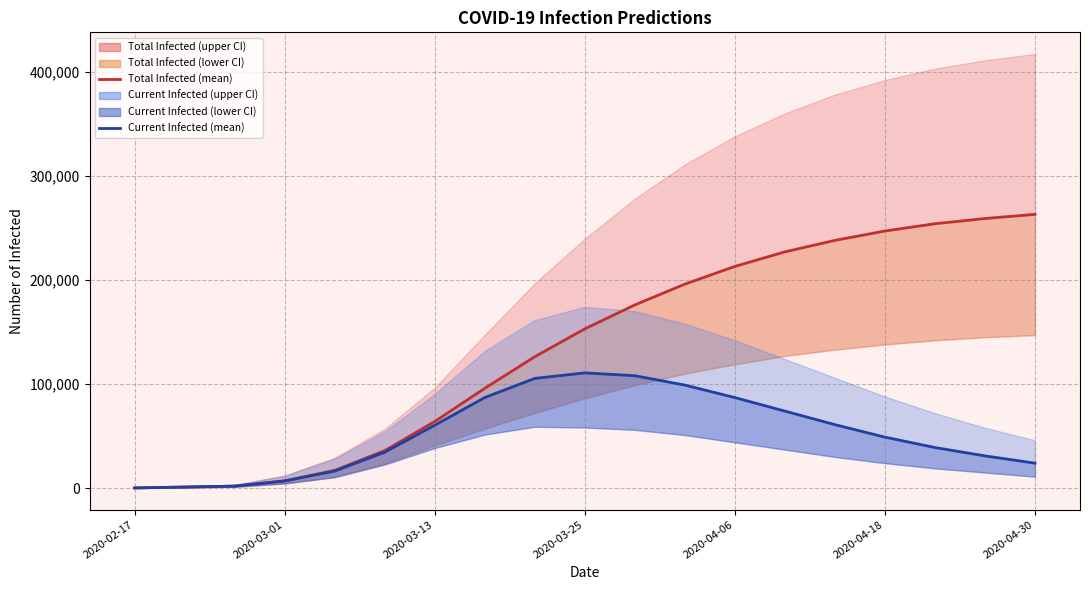

In predicted_current_infected_mean, how many points are higher than both neighbors (excluding endpoints)?

1